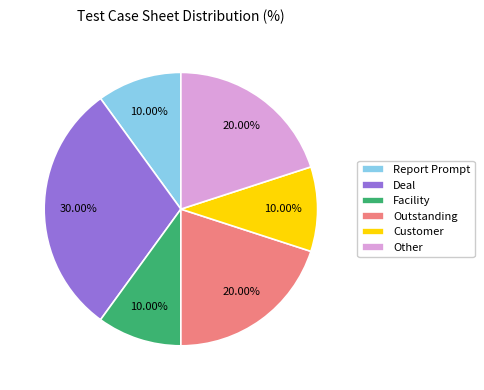

The Customer slice represents 18% of the pie. True or false?

False